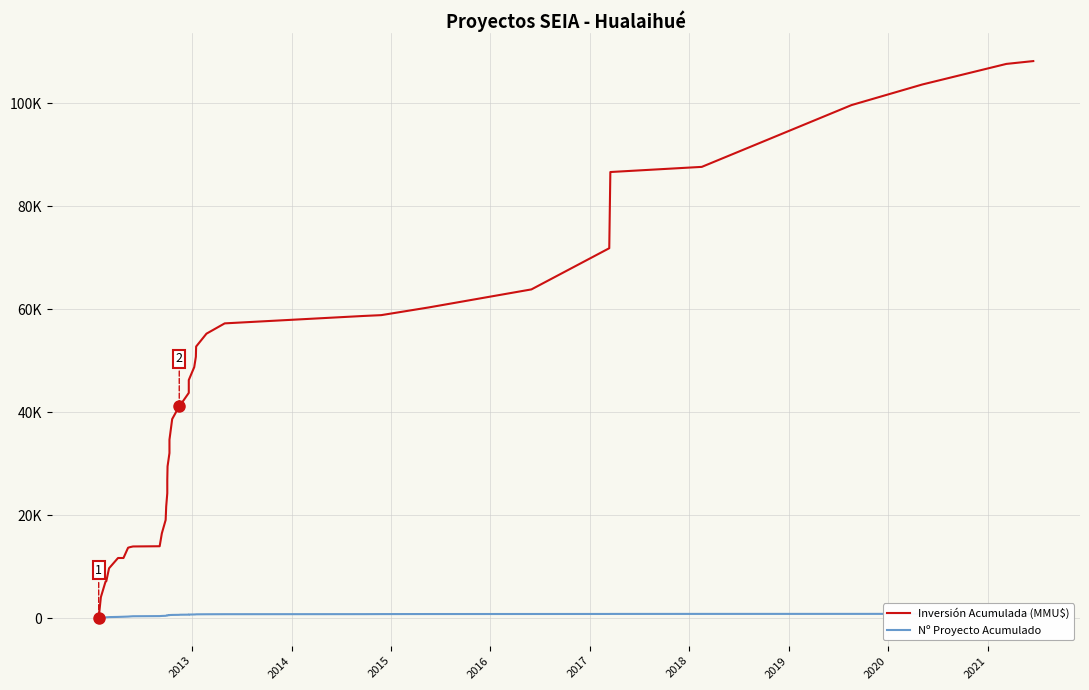

What are all the series names shown in the legend?

Inversión Acumulada (MMU$), Nº Proyecto Acumulado